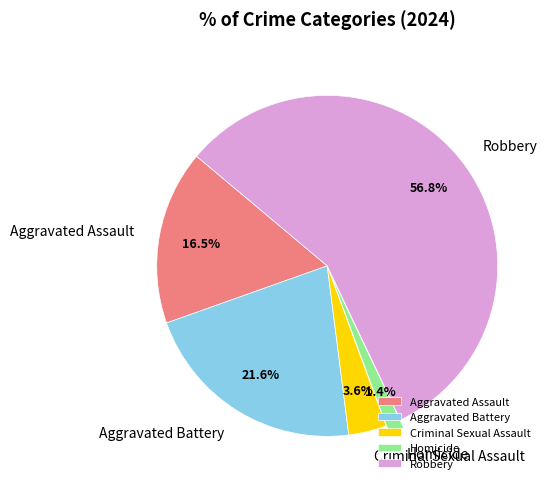

To the nearest percent, what is the difference between the Robbery and Aggravated Assault slice percentages?

40%